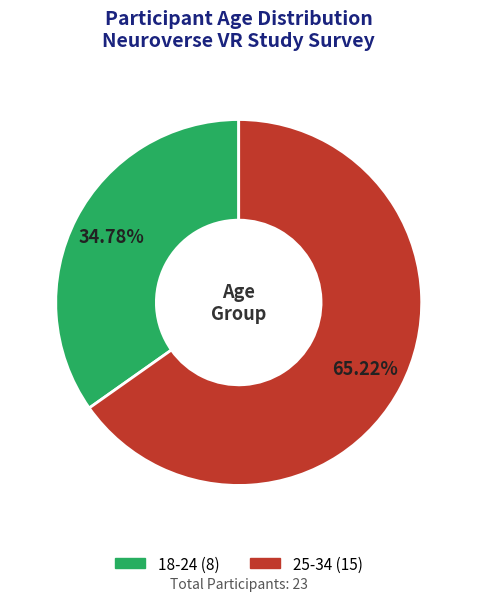

To the nearest percent, what portion does 25-34 represent?

65%